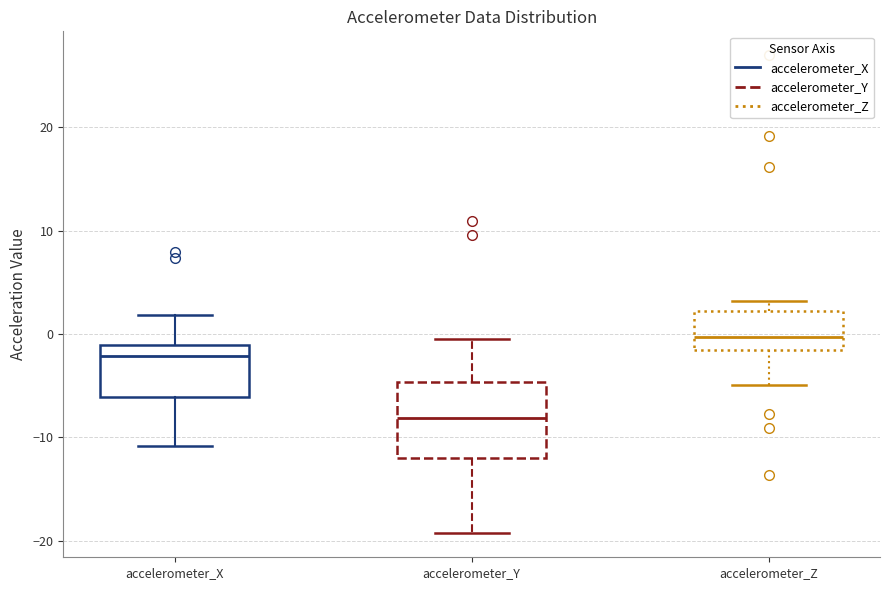

Which box is the tallest, from its lower edge to its upper edge?

accelerometer_Y